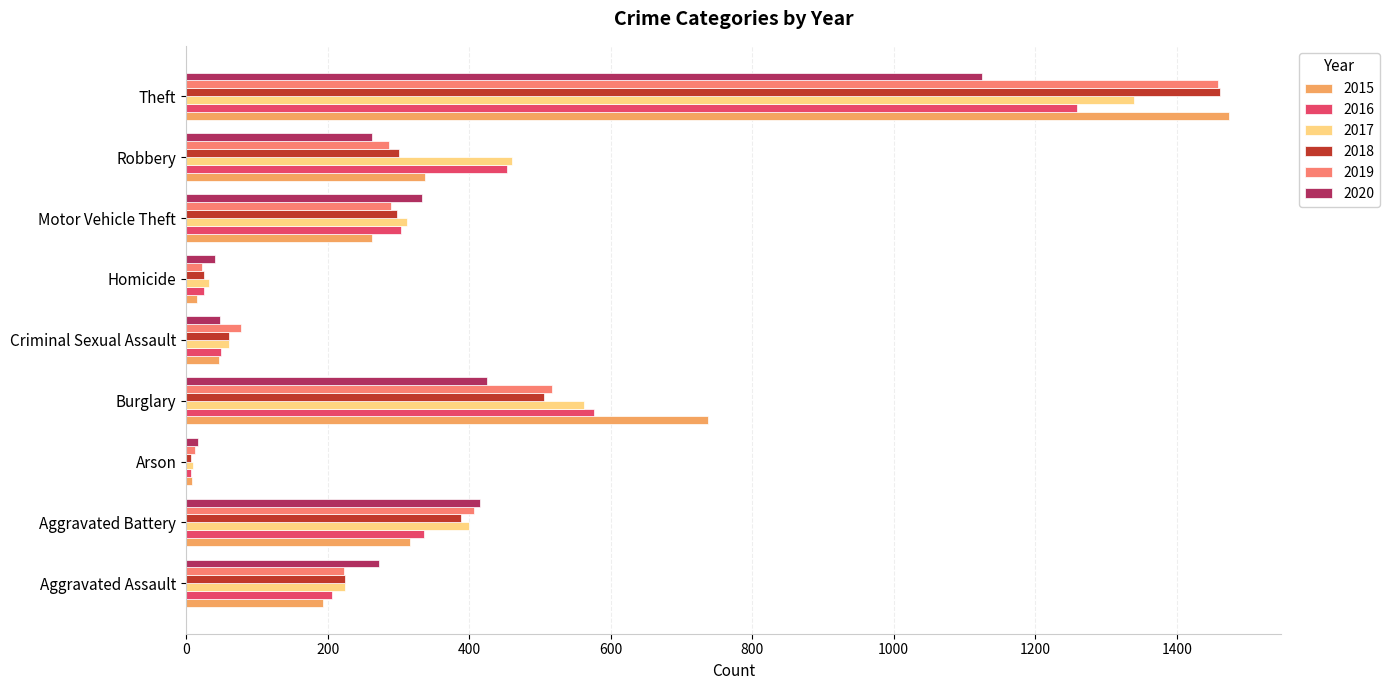

Which category has the highest value in the 2018 series?

Theft